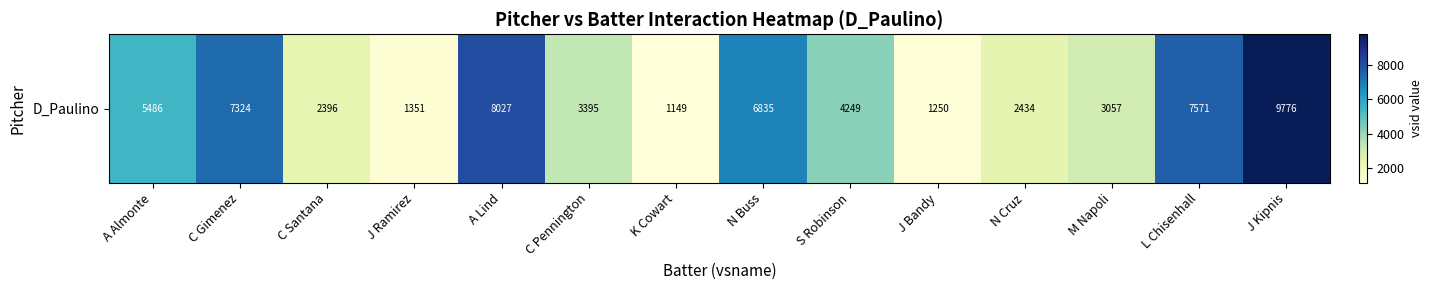

List the labels in order of value, largest first.

J Kipnis, A Lind, L Chisenhall, C Gimenez, N Buss, A Almonte, S Robinson, C Pennington, M Napoli, N Cruz, C Santana, J Ramirez, J Bandy, K Cowart